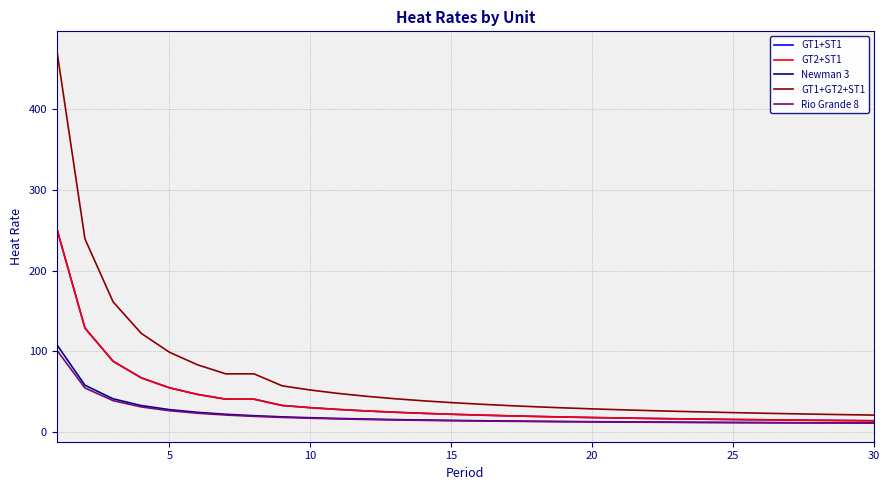

True or false: GT1+GT2+ST1 and Newman 3 cross at least once.

False